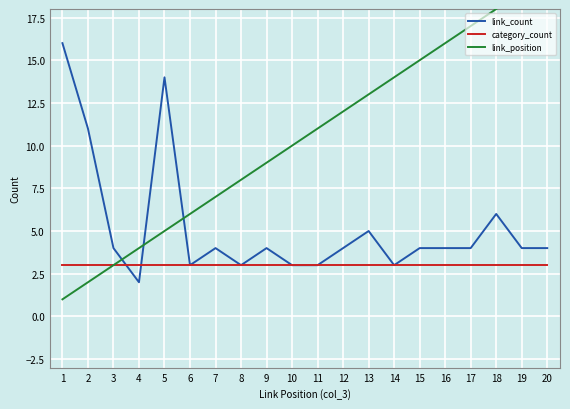

At which label does link_position reach its minimum?

1